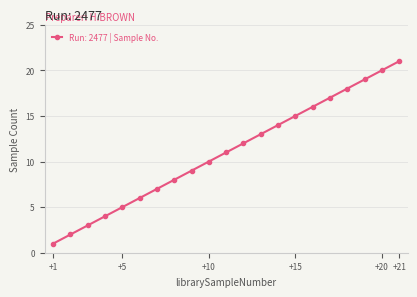

What is the maximum value shown in the chart?

21